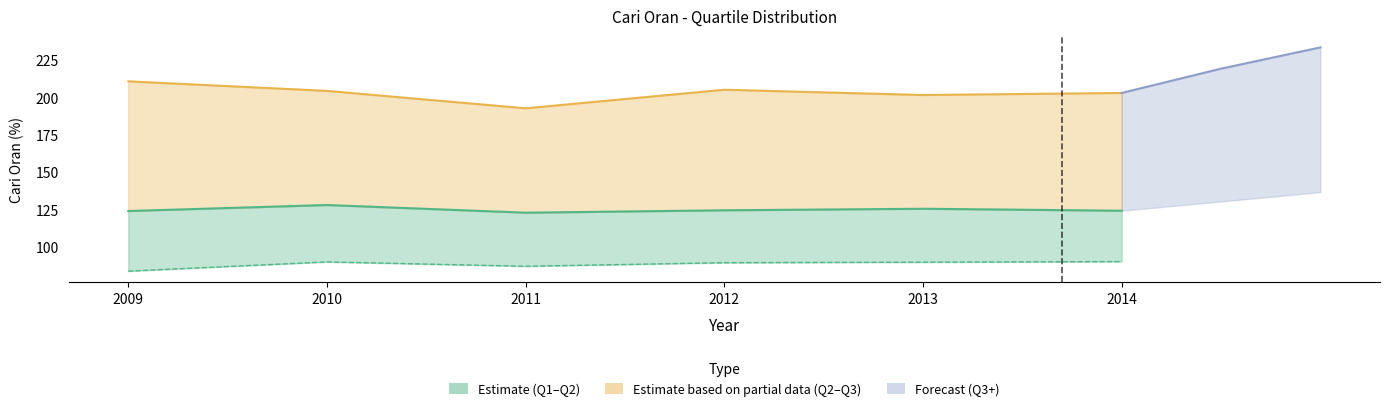

Reading right to left, list all the values displayed in this chart.

Q1: 2014=90.3	2013=89.9	2012=89.6	2011=87.2	2010=90.1	2009=83.9
Q2: 2014=124.3	2013=125.6	2012=124.6	2011=123.0	2010=128.1	2009=124.1
Q3: 2014=203.1	2013=201.7	2012=205.2	2011=192.8	2010=204.4	2009=210.8